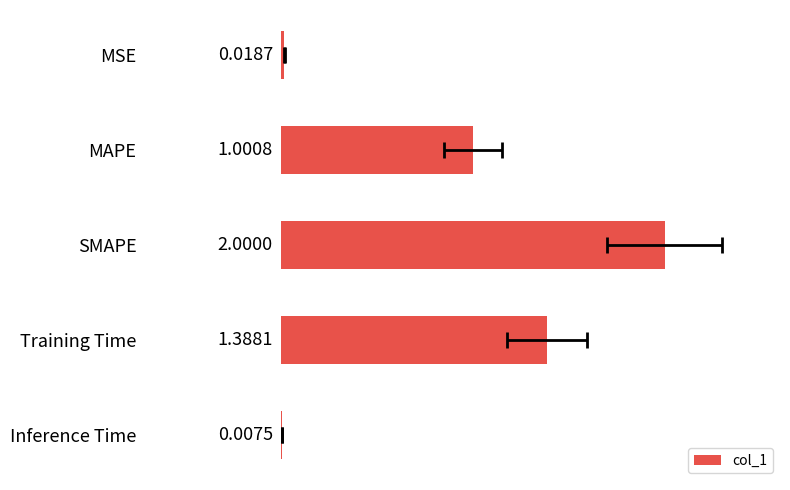

What is the change in value from MSE to SMAPE?

+2.0